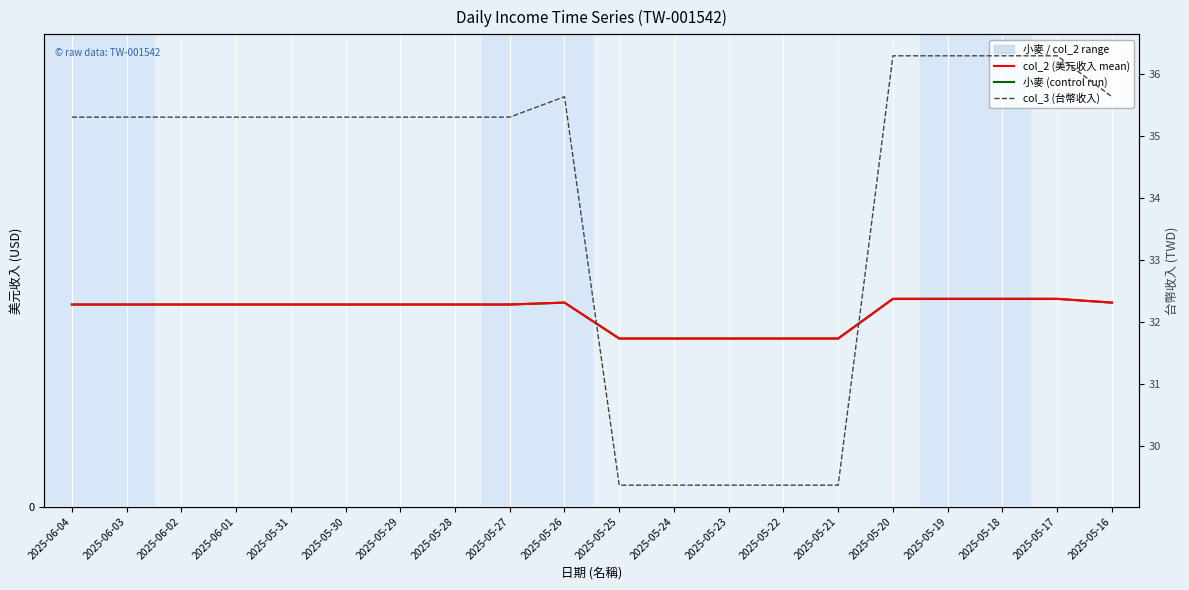

True or false: 小麥 (control run) and col_2 (美元收入 mean) intersect in this chart.

False